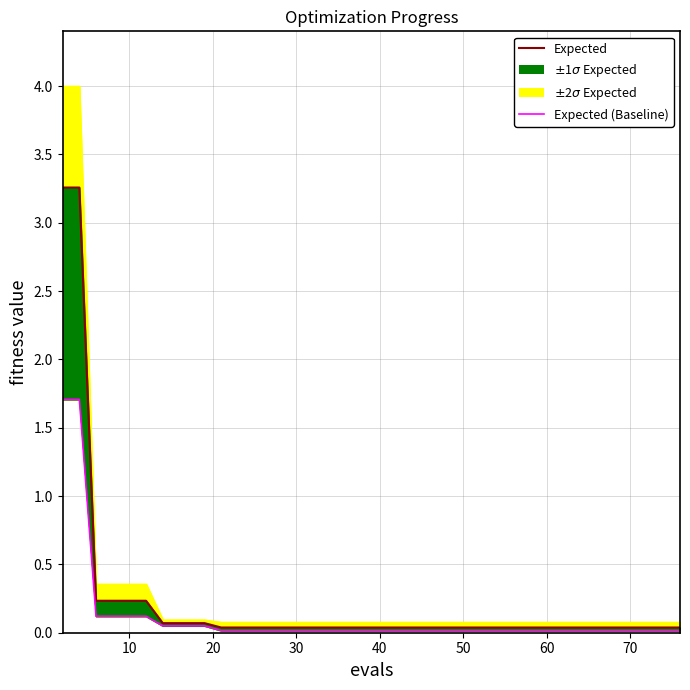

Does the chart display data point markers on the line(s)?

No